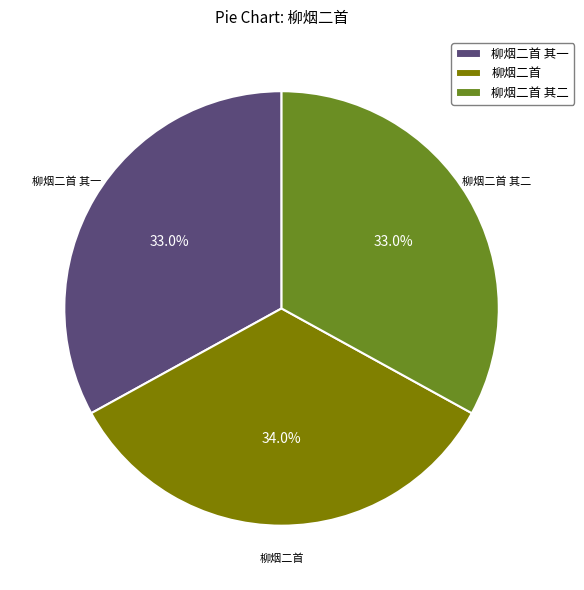

Is 柳烟二首 其一 the majority of the pie?

No